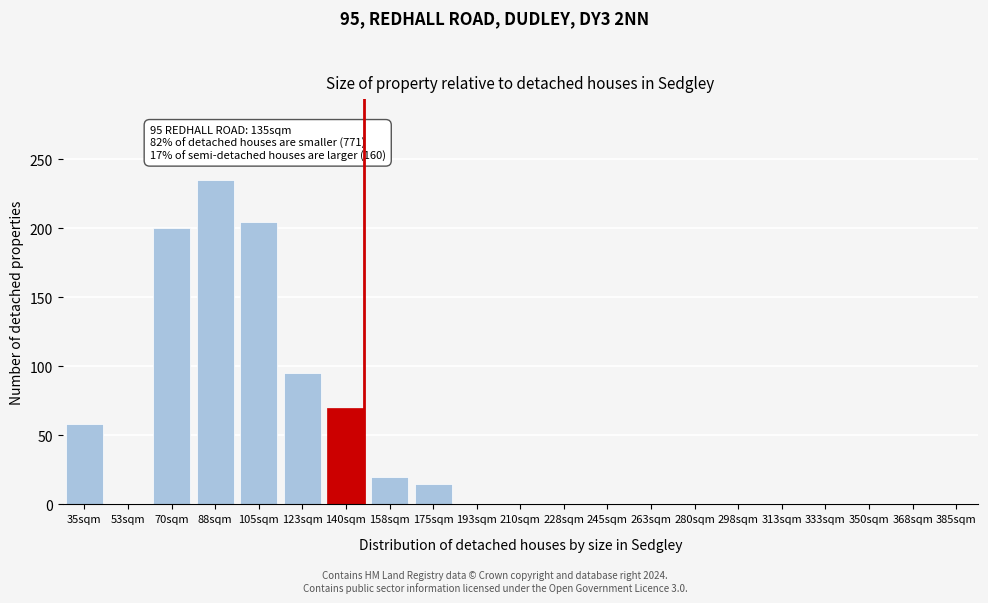

Reading left to right, extract all data points from this chart.

35sqm=58	53sqm=0	70sqm=200	88sqm=235	105sqm=205	123sqm=95	140sqm=70	158sqm=20	175sqm=15	193sqm=0	210sqm=0	228sqm=0	245sqm=0	263sqm=0	280sqm=0	298sqm=0	313sqm=0	333sqm=0	350sqm=0	368sqm=0	385sqm=0